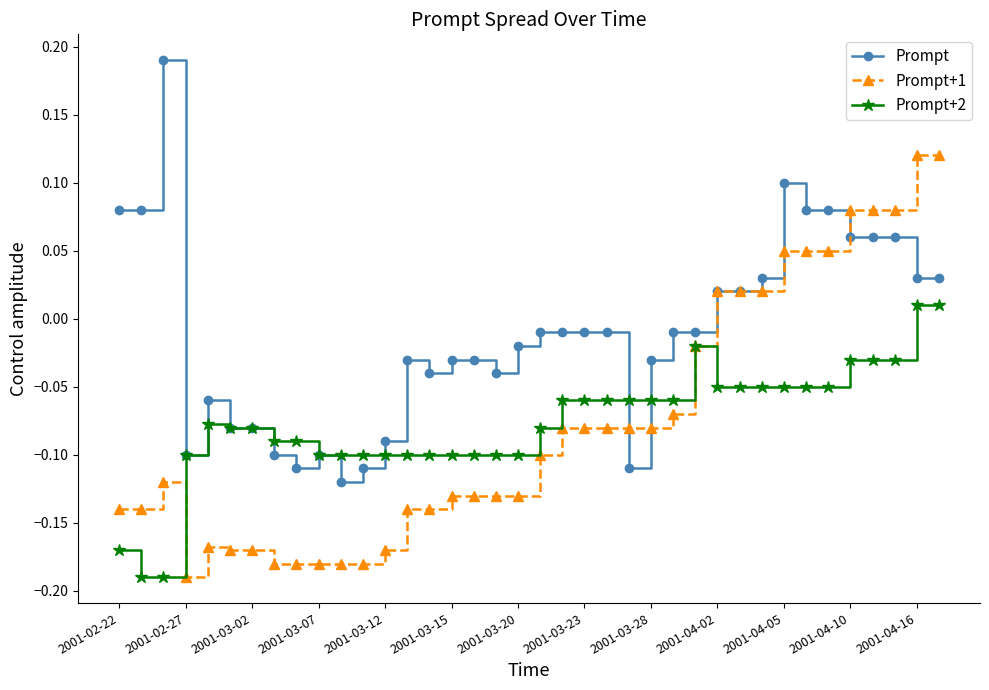

List the series in order of their peak value, highest first.

Prompt, Prompt+1, Prompt+2